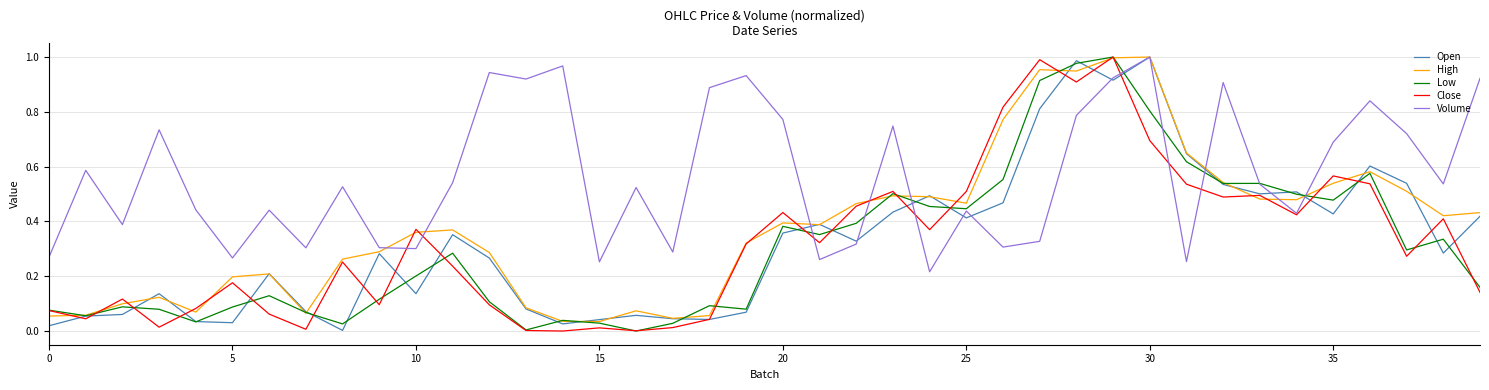

Which series has the largest total across all categories?

Volume